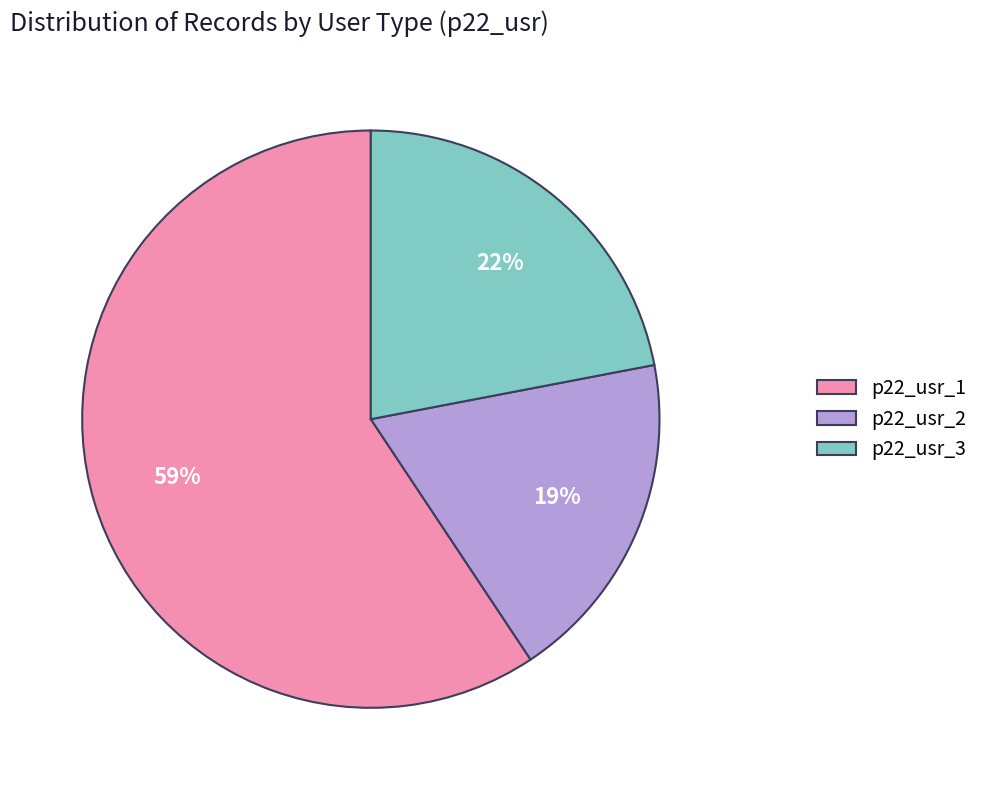

Does any single category account for the majority?

Yes